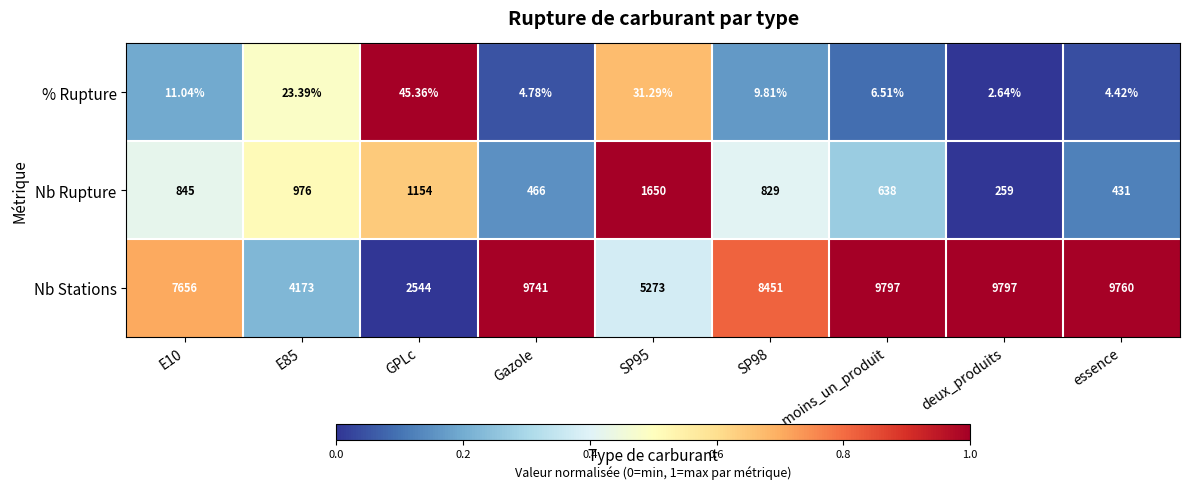

Which series has the largest total across all categories?

Nb Stations